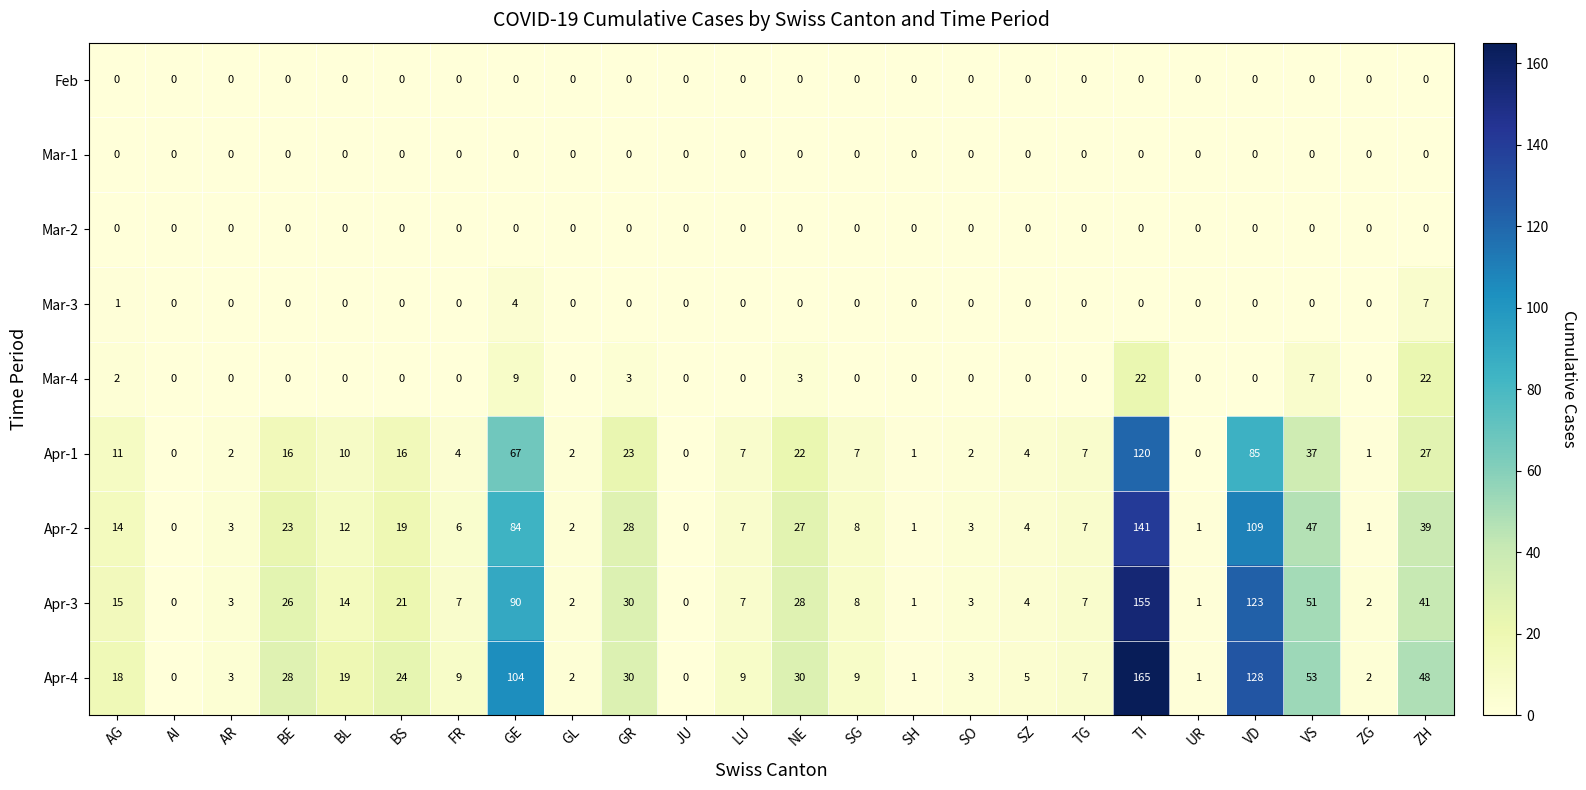

What is the greatest value displayed?

165